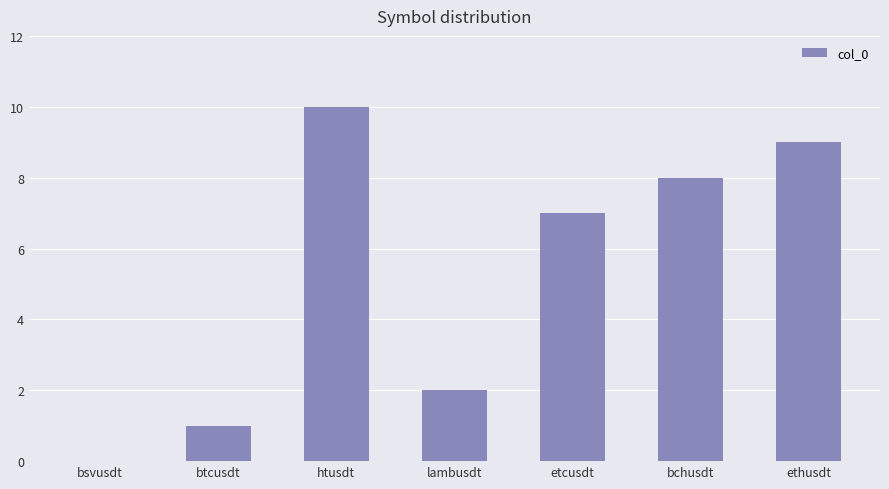

How many values are above zero?

6